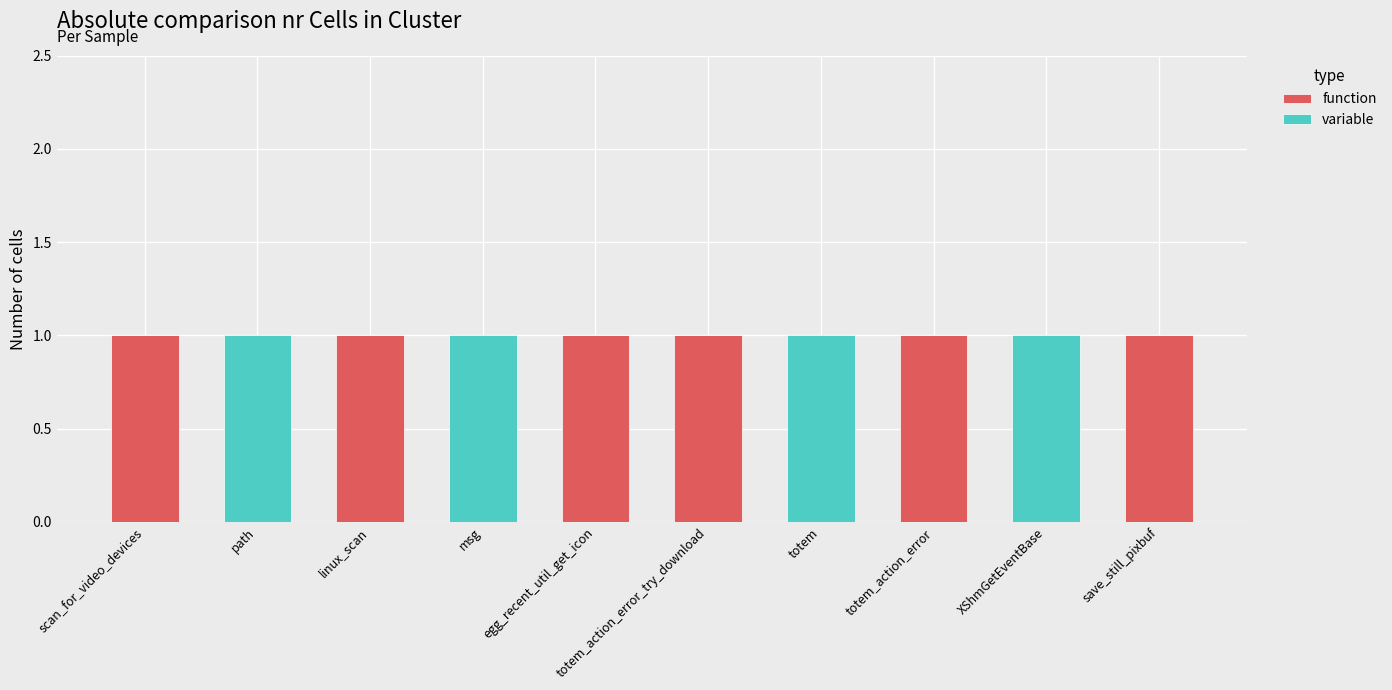

The function series shows 1 at linux_scan. True or false?

True